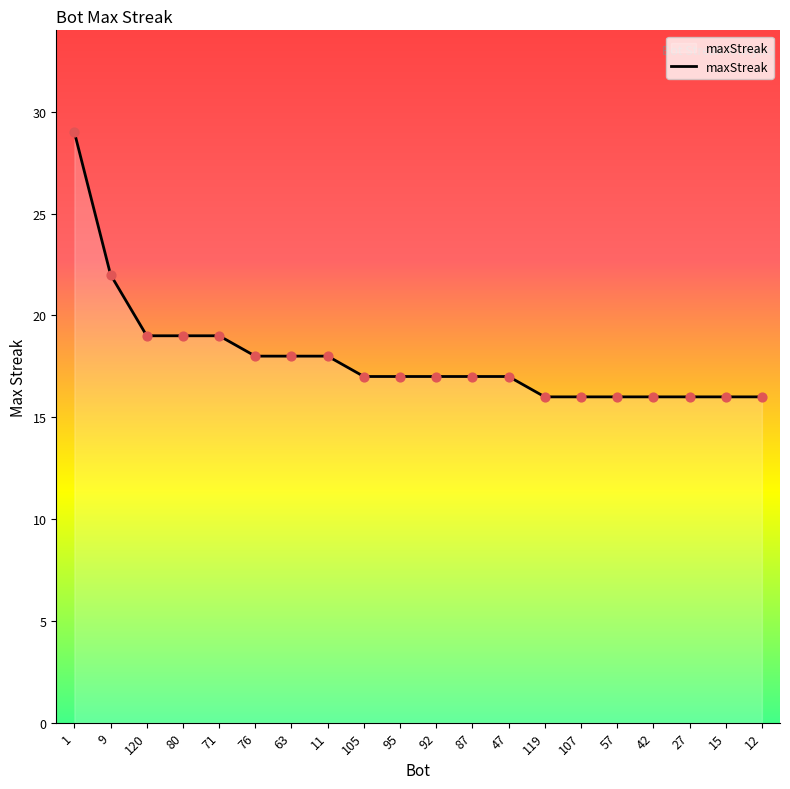

What is the change in value from 120 to 119?

-3